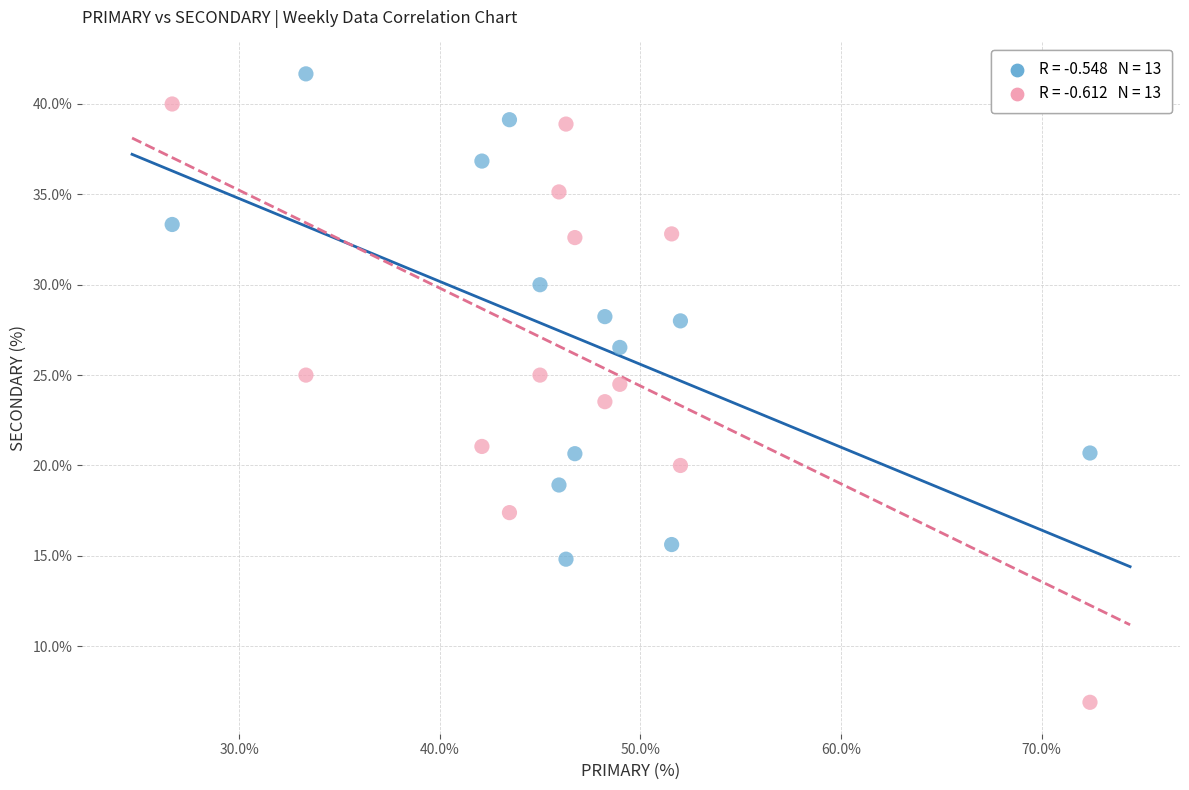

Across all data points, what is the range of X values (max minus min)?

45.7